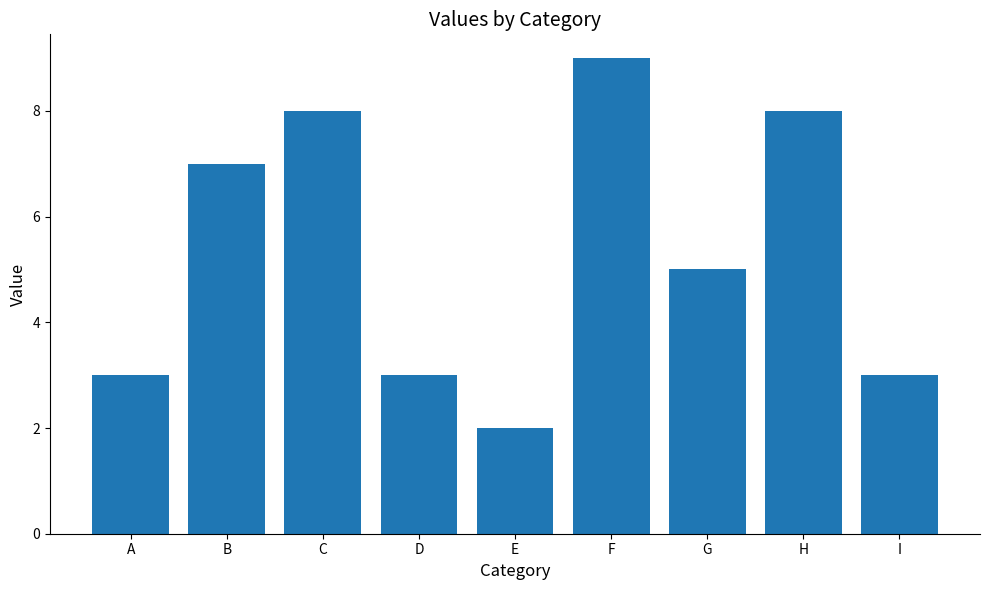

The chart shows a value of 5 at G. True or false?

True